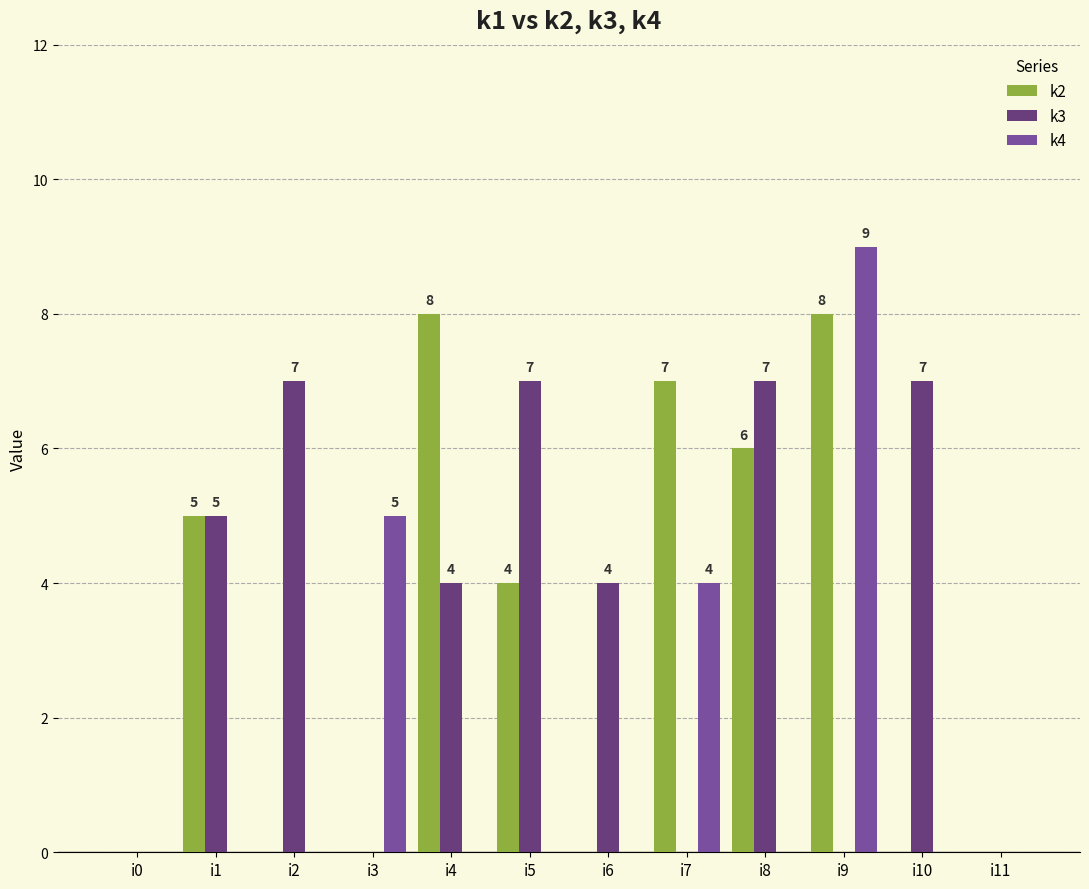

At which category is the sum across all series the highest?

i9